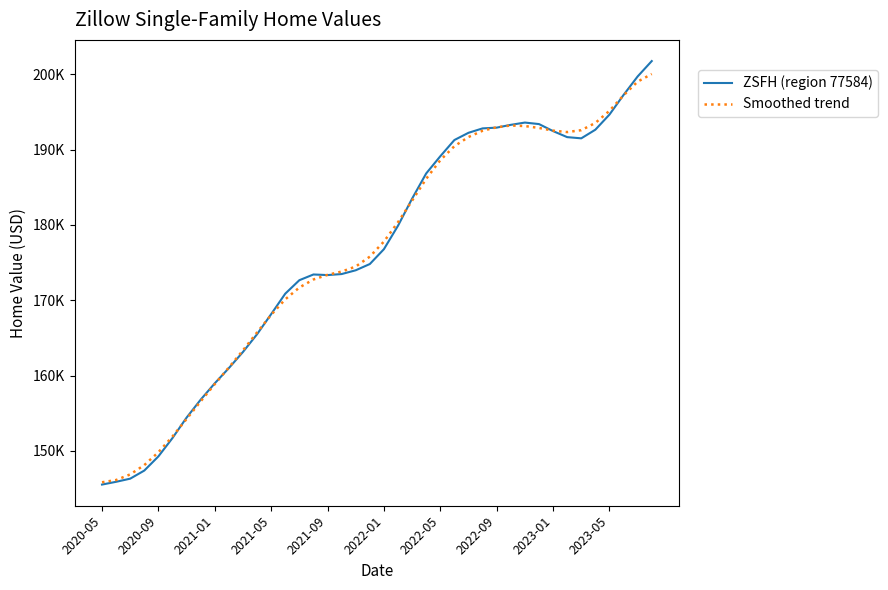

Which series has the widest spread of values?

ZSFH (region 77584)